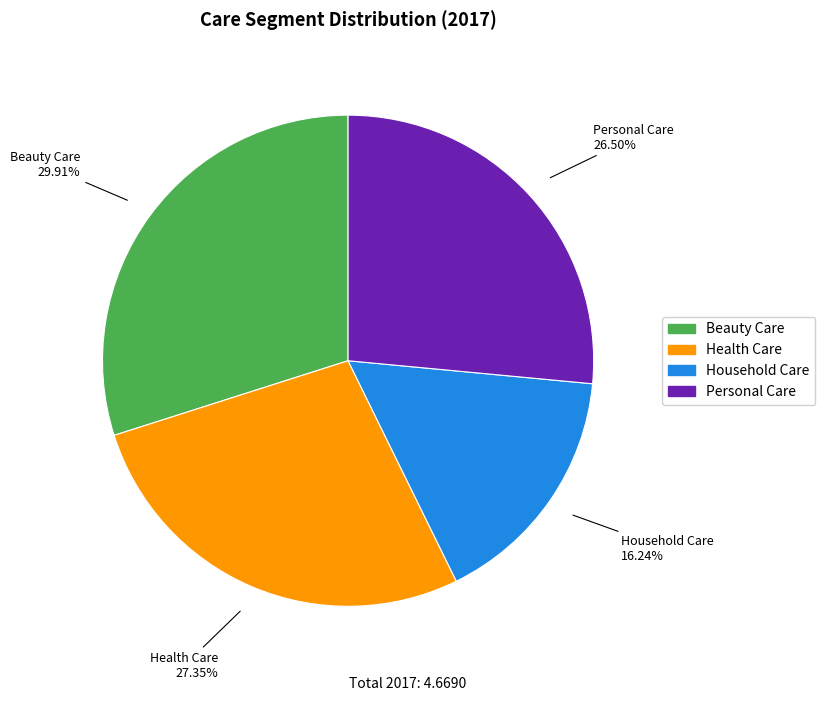

To the nearest percent, what percentage of the pie is Household Care?

16%